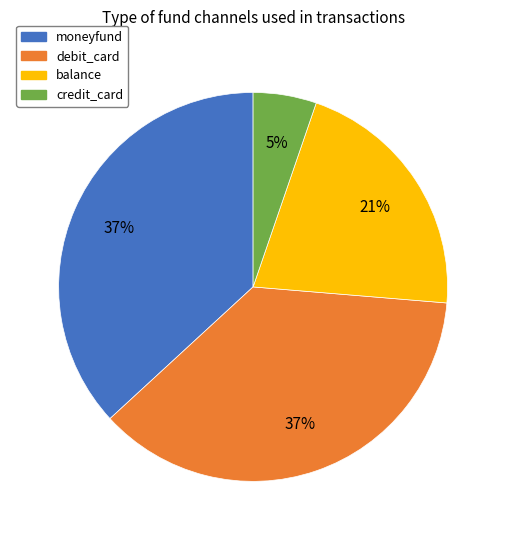

To the nearest percent, what is the combined percentage of moneyfund and balance?

58%